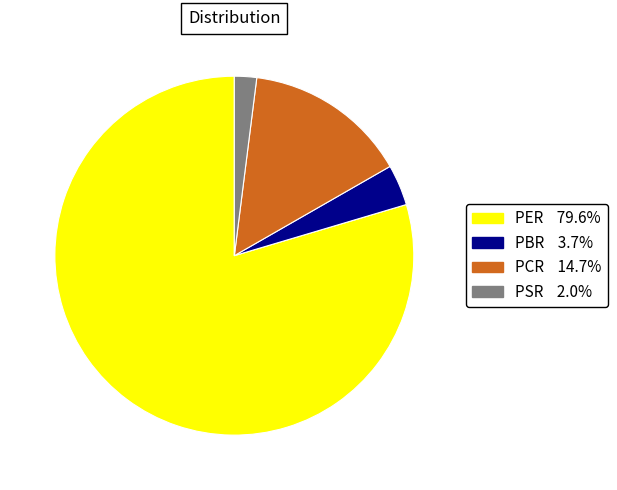

Does any single category account for the majority?

Yes